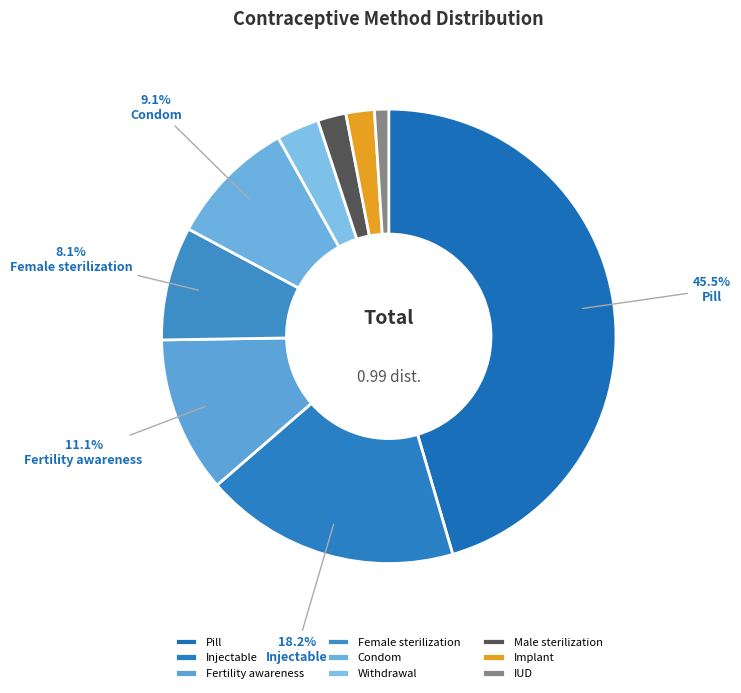

What percentage is the Pill slice, to the nearest percent?

45%